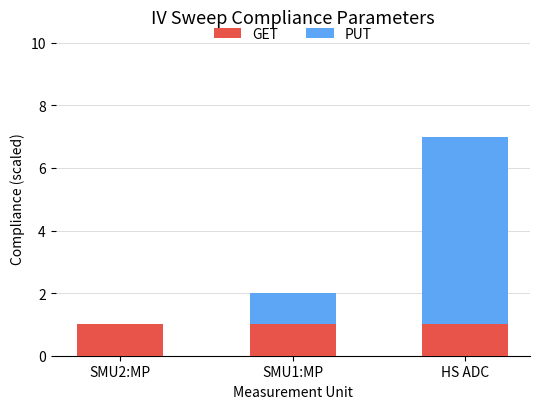

Is it true that GET equals 2 at HS ADC?

False